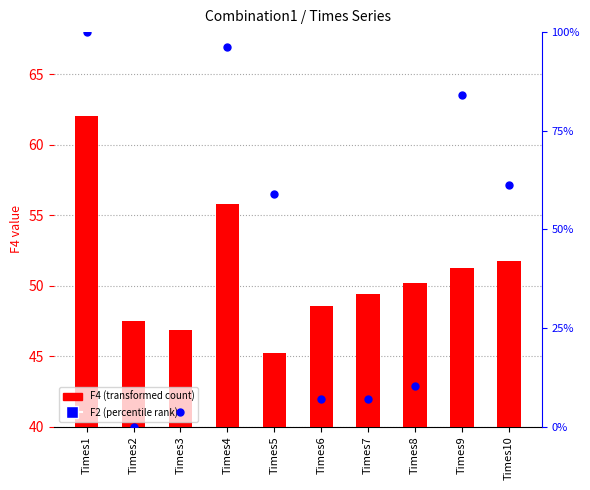

Is the value of F4 (transformed count) at Times9 greater than the value of F2 (percentile rank) at Times8?

Yes